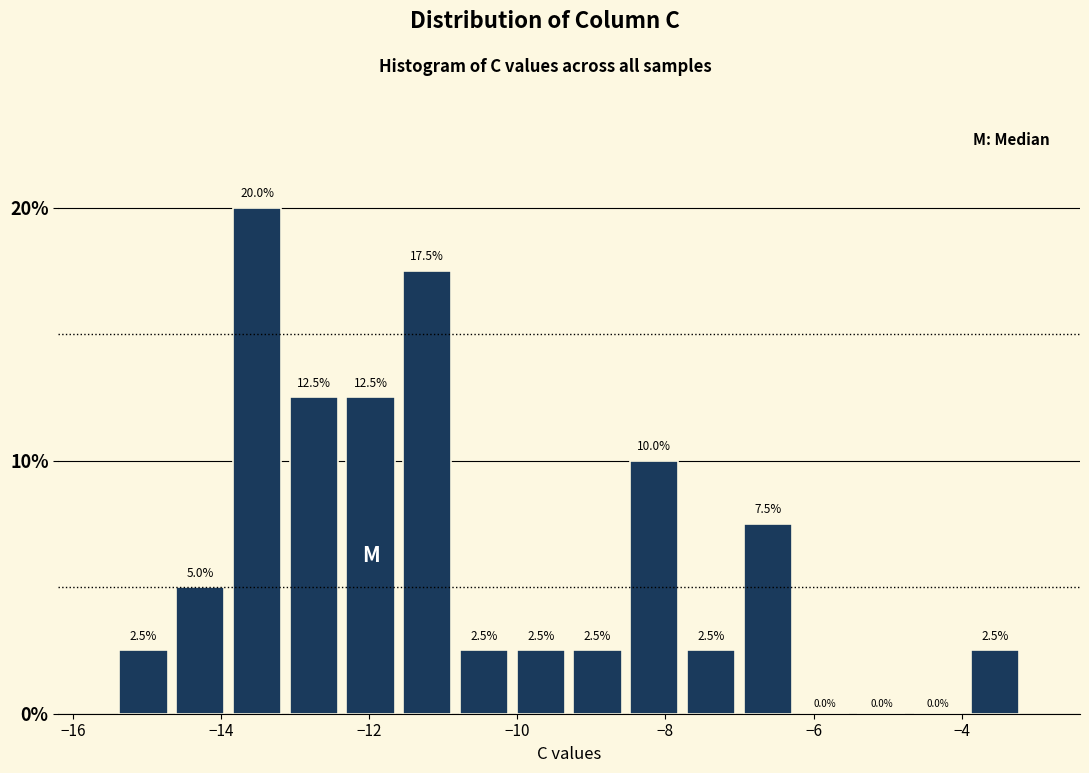

Read against the x-axis, roughly where is the centre of the tallest bar?

-13.6